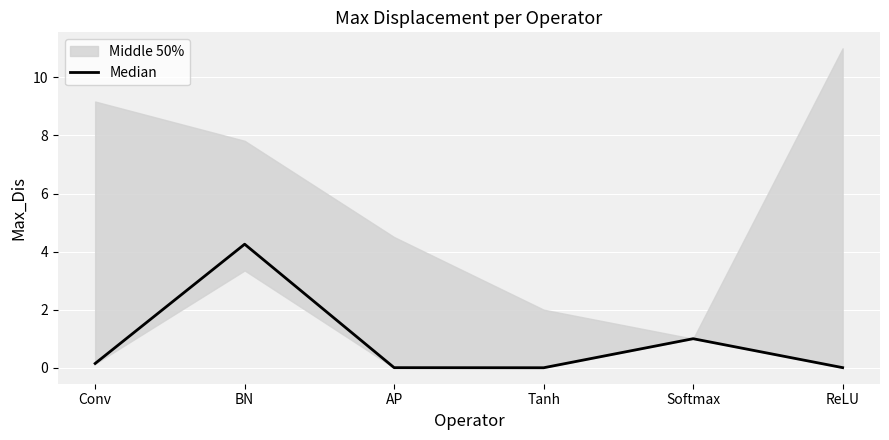

At which label is the value closest to 2?

Softmax